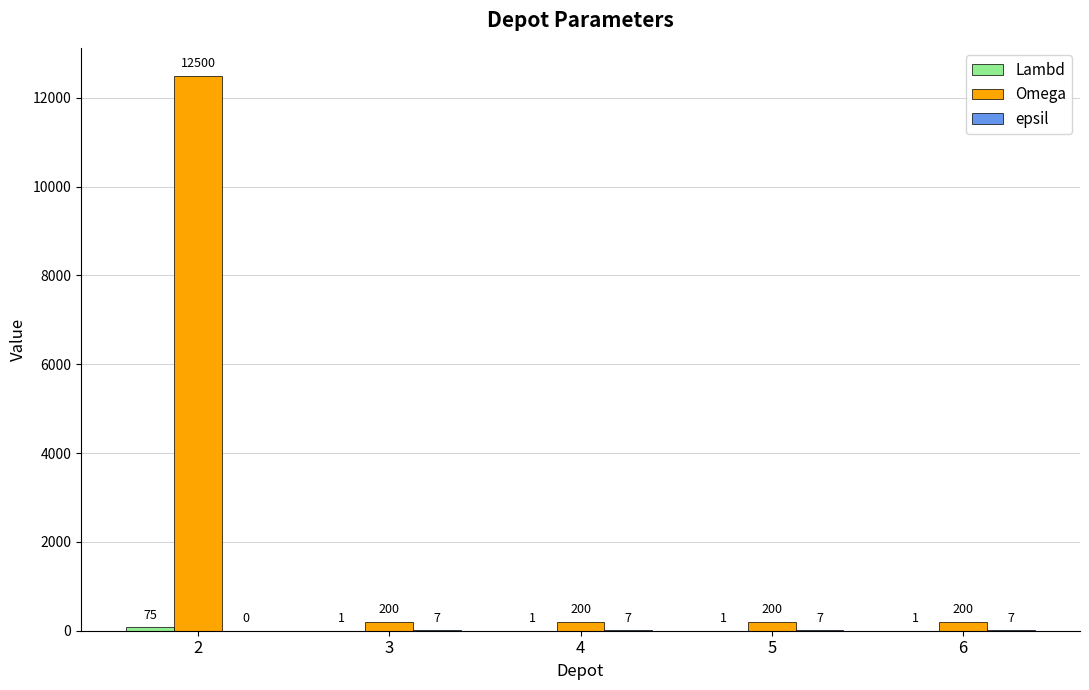

Between 2 and 4, which series saw the biggest shift?

Omega